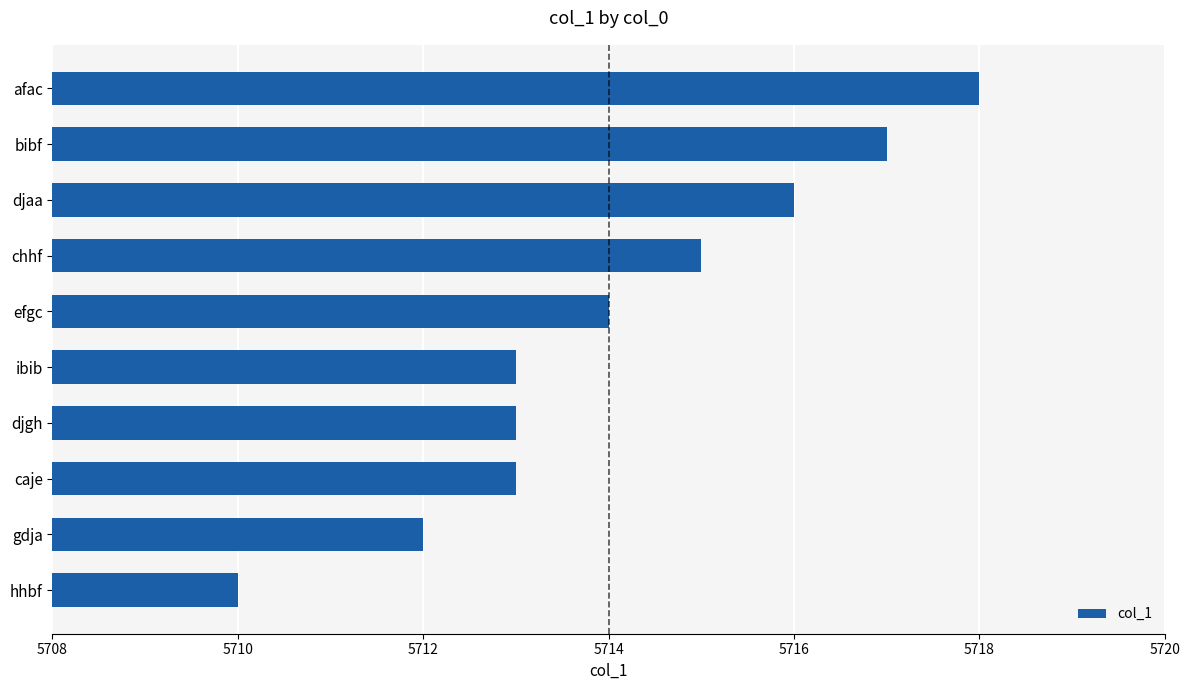

What is the average value?

5714